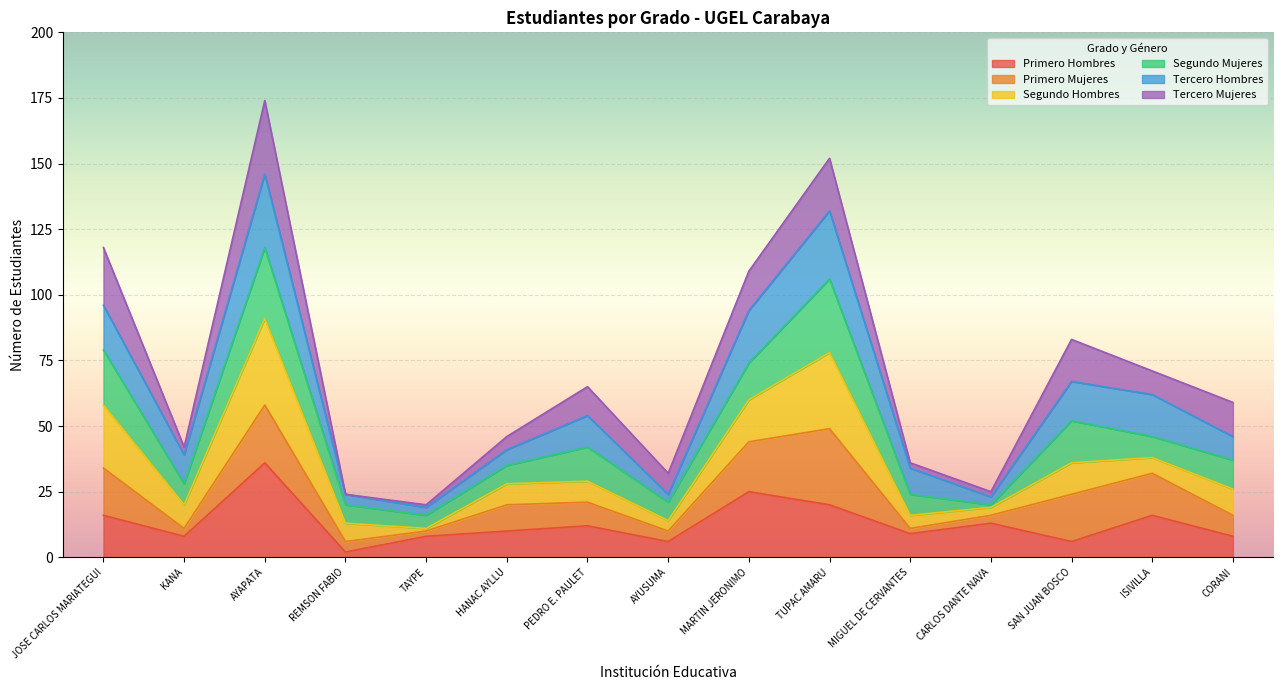

What is the total value across all series at JOSE CARLOS MARIATEGUI?

118